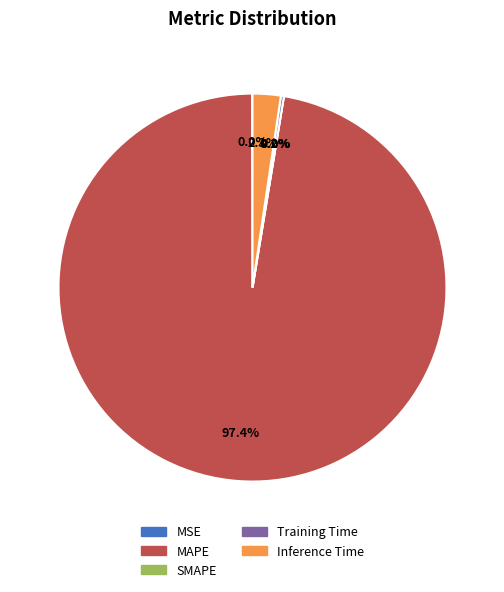

To the nearest percent, what is the average slice percentage?

20%